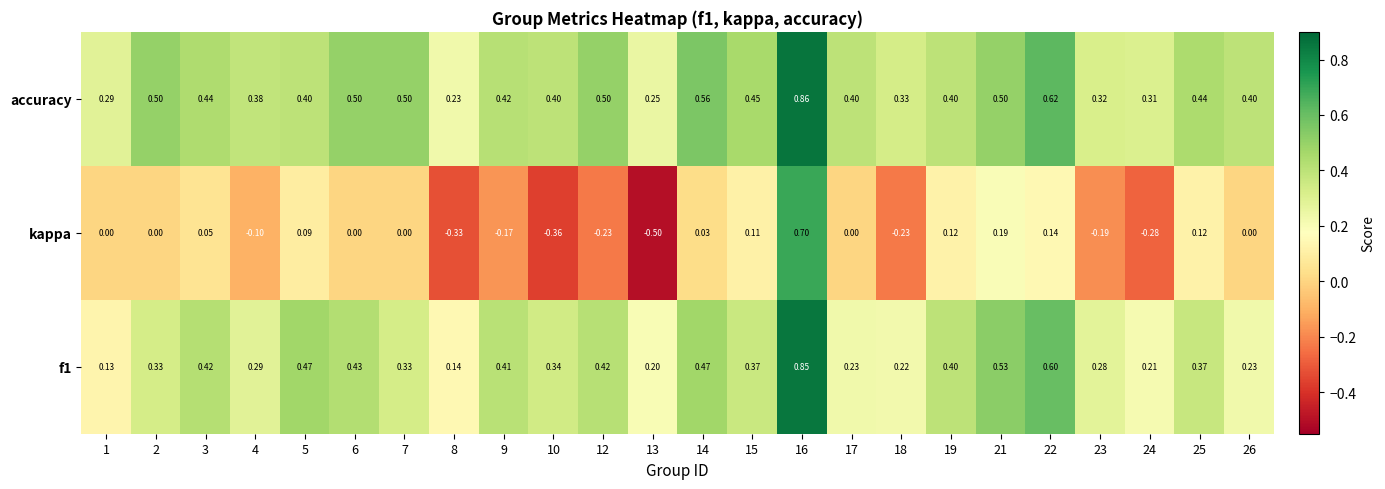

How many distinct data groups are displayed?

3